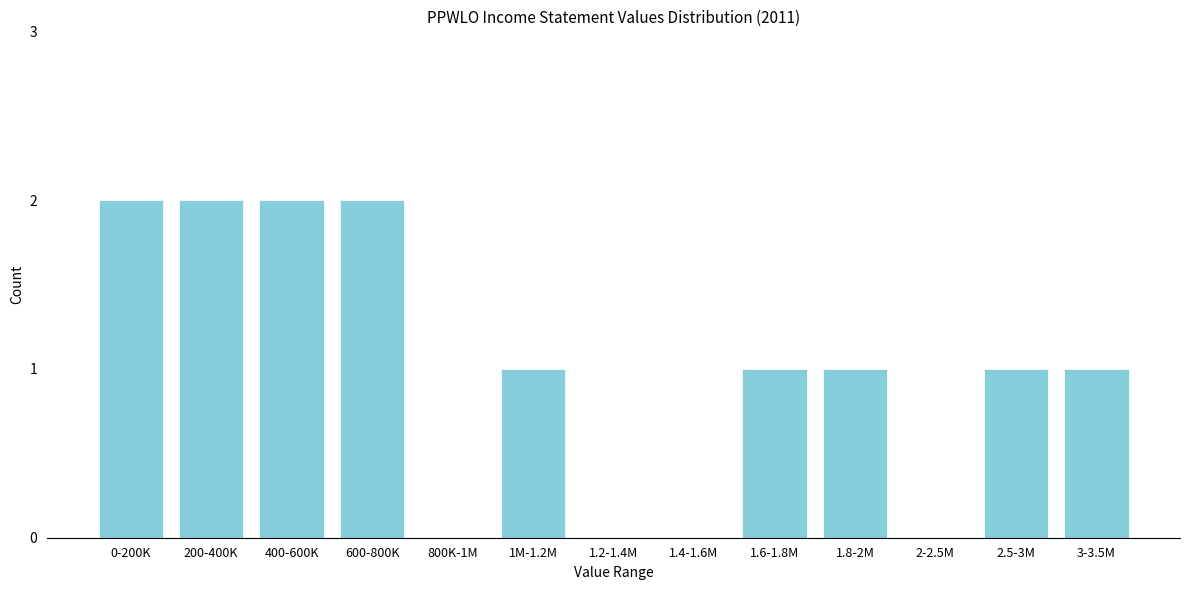

Reading left to right, extract all data points from this chart.

0-200K=2	200-400K=2	400-600K=2	600-800K=2	800K-1M=0	1M-1.2M=1	1.2-1.4M=0	1.4-1.6M=0	1.6-1.8M=1	1.8-2M=1	2-2.5M=0	2.5-3M=1	3-3.5M=1